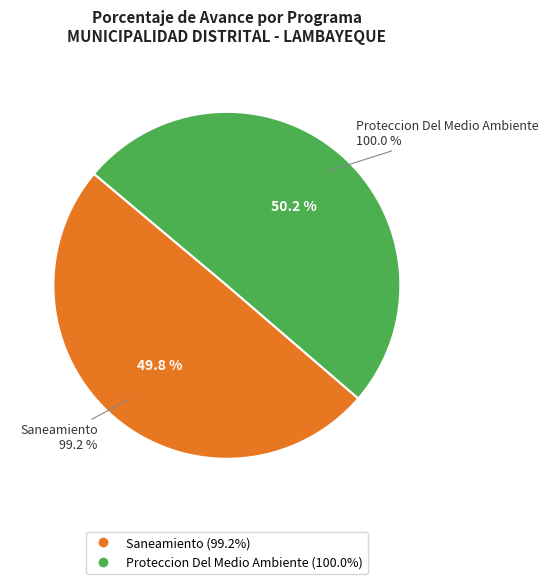

Which category has the biggest portion of the pie?

048: PROTECCION DEL MEDIO AMBIENTE